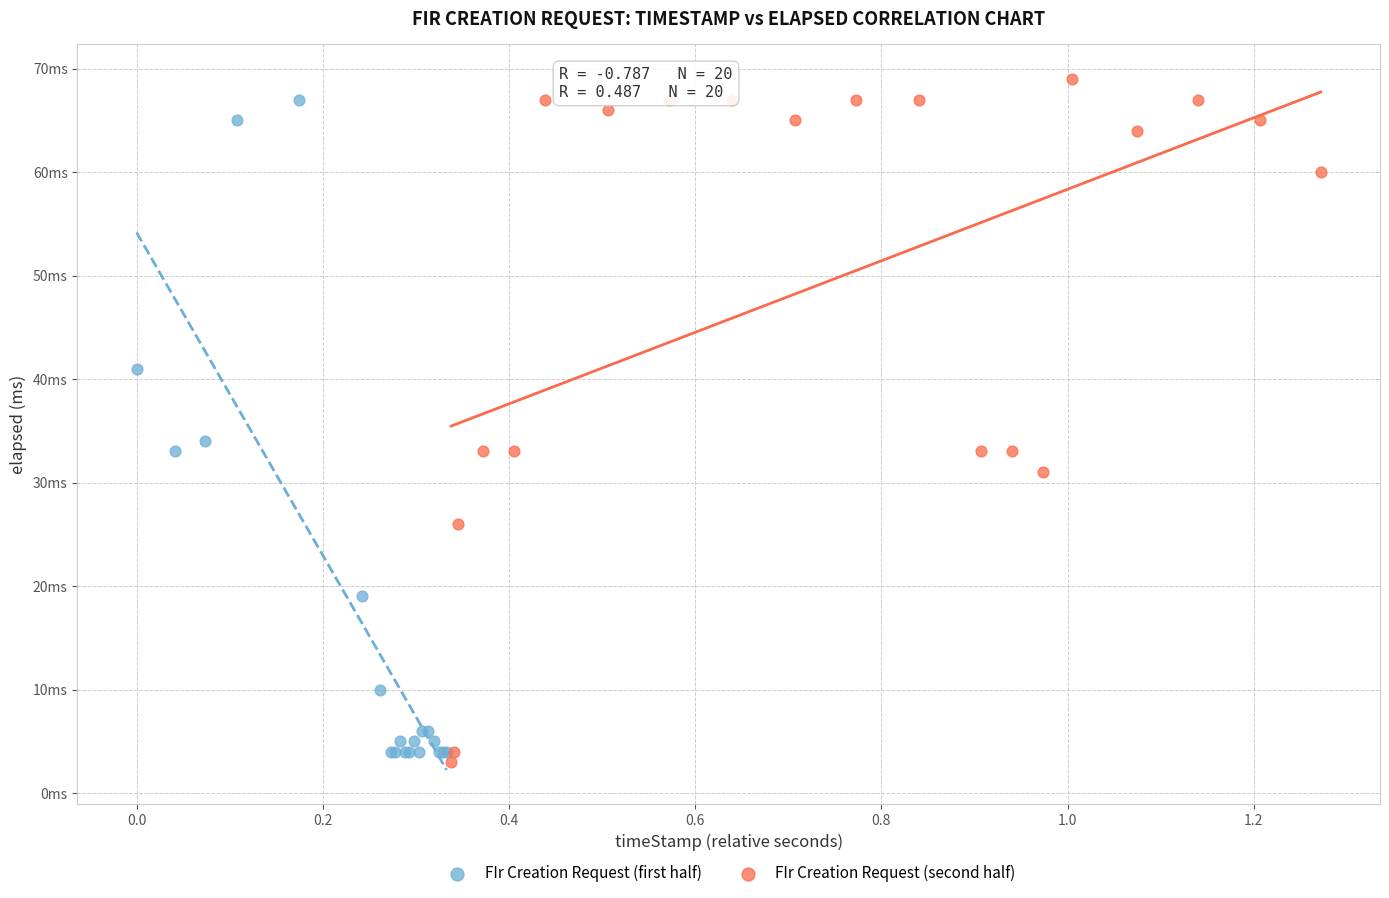

What are all the series names shown in the legend?

FIr Creation Request (first half), FIr Creation Request (second half)